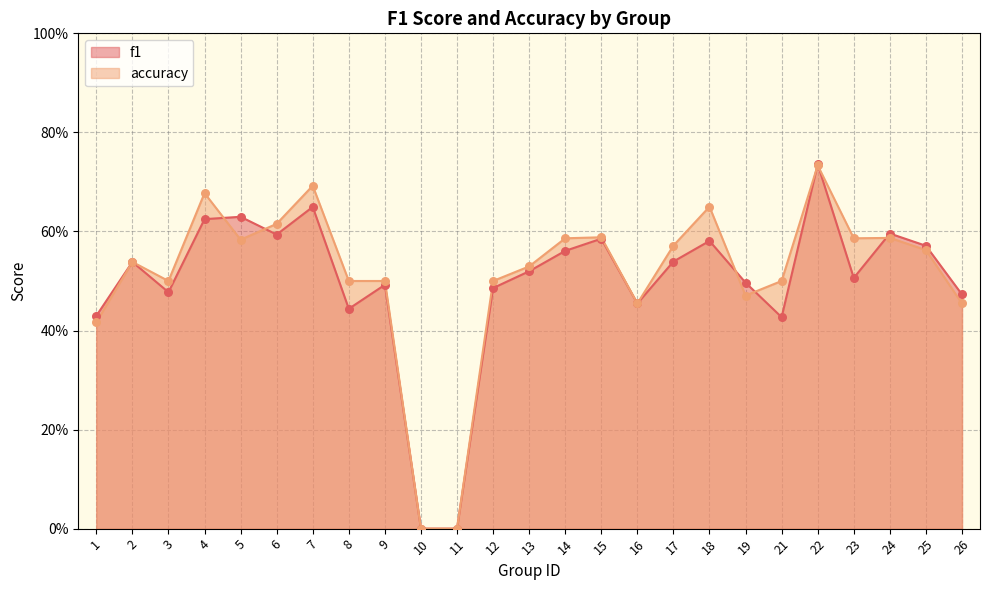

What are all the series names shown in the legend?

f1, accuracy